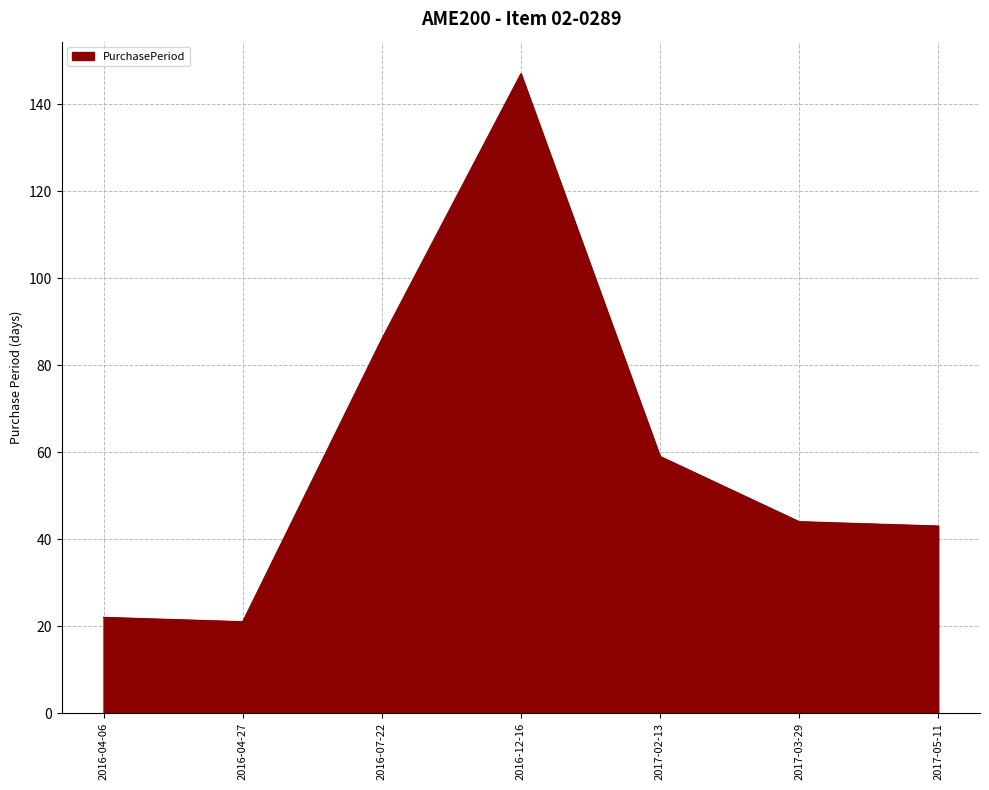

How many values are below 44?

3